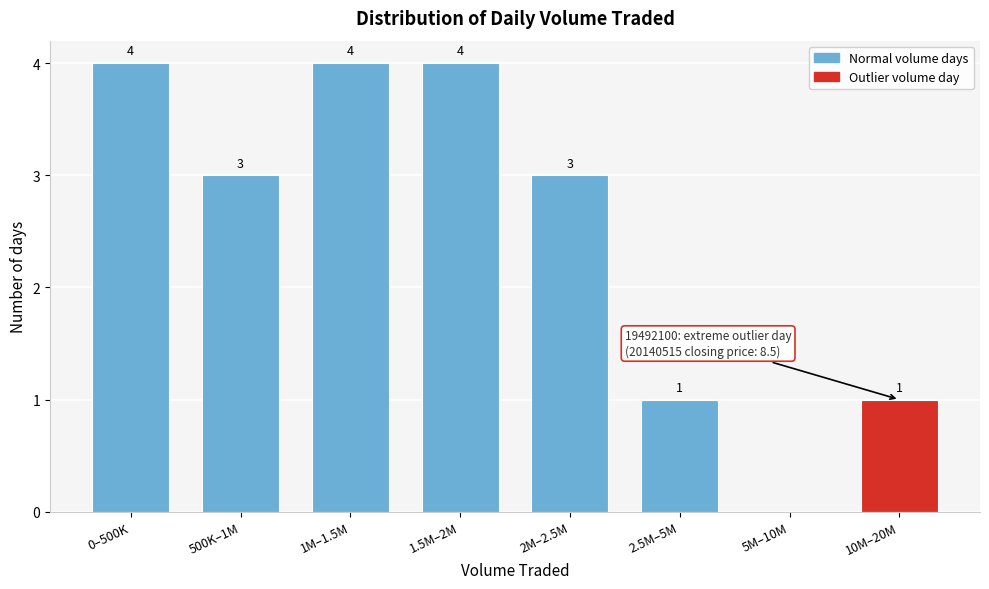

Reading left to right, transcribe all the data shown in this chart.

0–500K=4	500K–1M=3	1M–1.5M=4	1.5M–2M=4	2M–2.5M=3	2.5M–5M=1	5M–10M=0	10M–20M=1